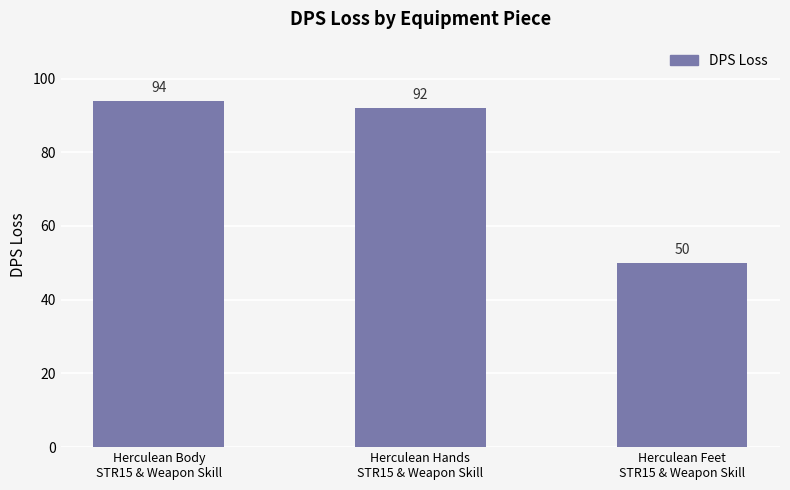

Count the number of categories in the chart.

3